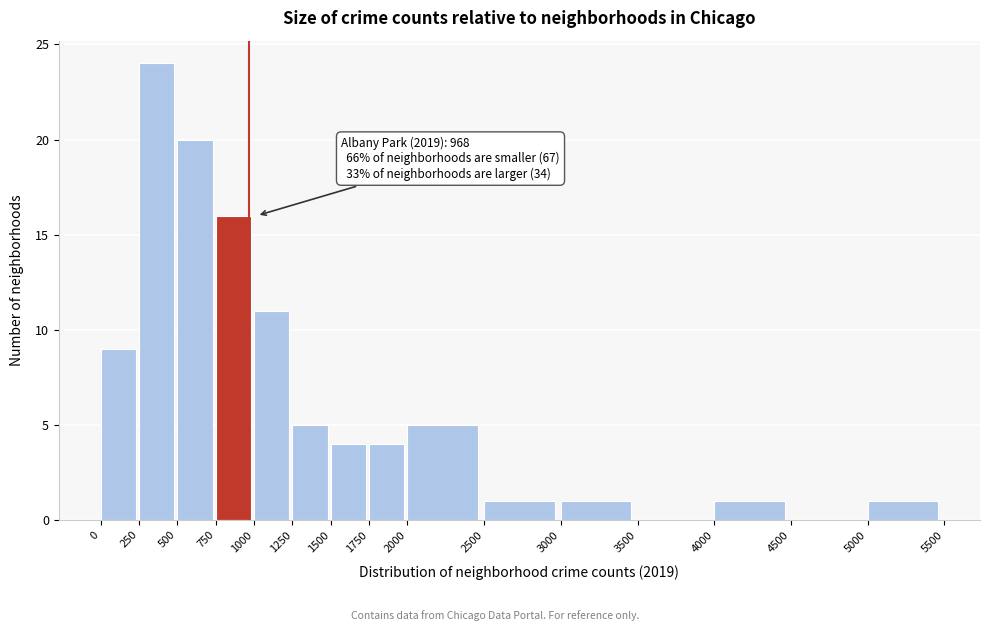

Which range on the x-axis has the tallest bar?

250 to 500